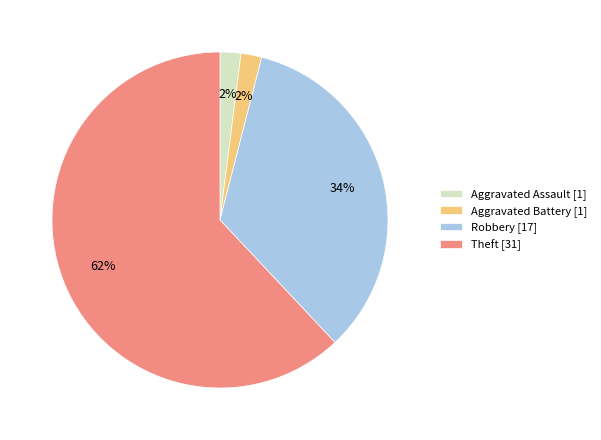

To the nearest percent, what is the combined percentage of Theft and Robbery?

96%